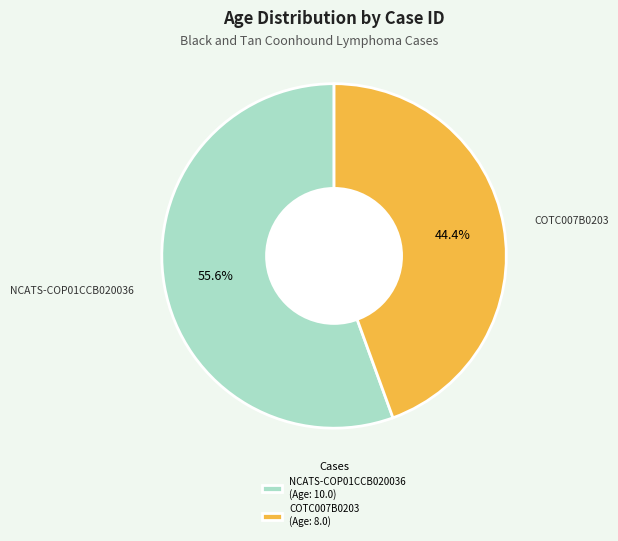

True or false: COTC007B0203 accounts for 44% of the total.

True